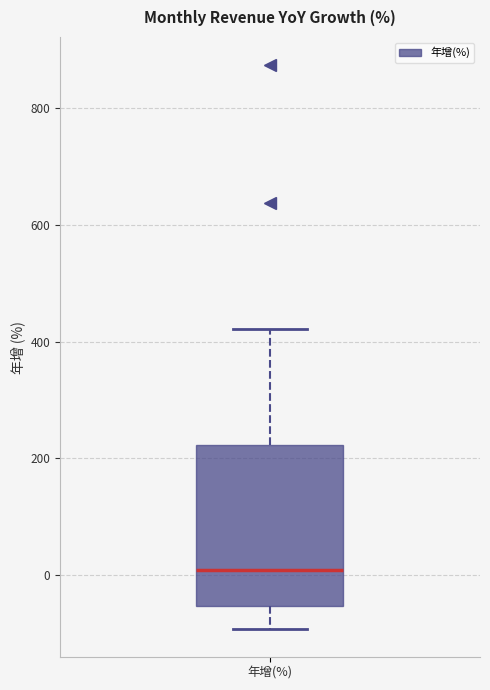

Transcribe this box plot: give where the median line is, the range the box spans, and where the two whiskers end, as read against the y-axis. The values are not printed on the chart, so give them approximately, as read against the axis.

median 0, box -60 to 220, whiskers -100 to 420